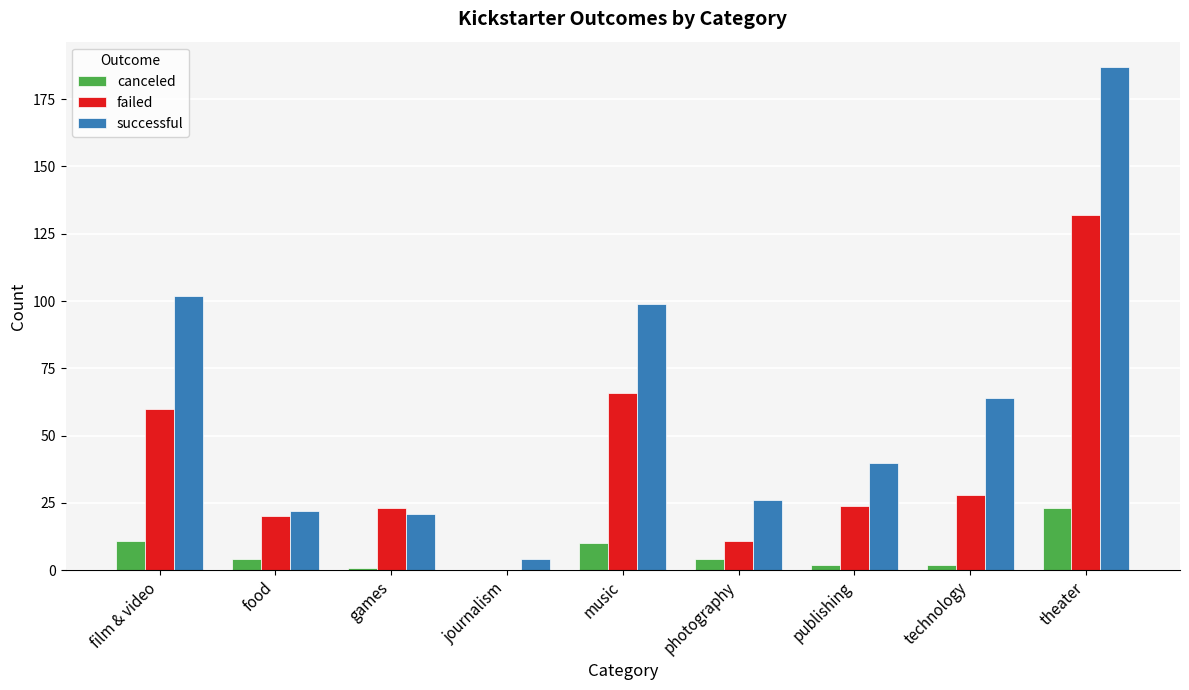

How many data points does each series have?

9